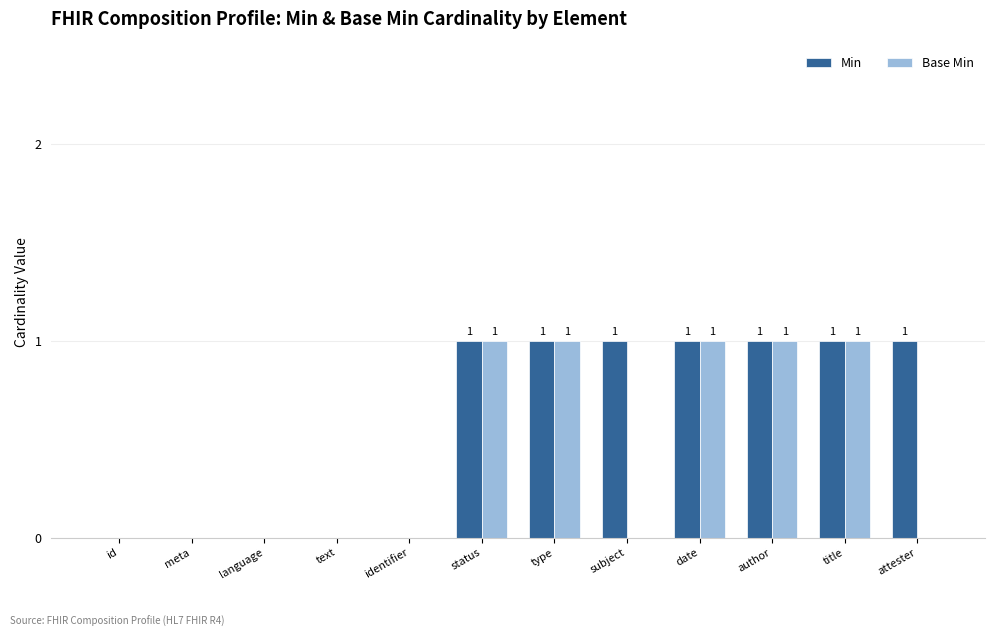

Reading right to left, transcribe all the data shown in this chart.

Min: attester=1	title=1	author=1	date=1	subject=1	type=1	status=1	identifier=0	text=0	language=0	meta=0	id=0
Base Min: attester=0	title=1	author=1	date=1	subject=0	type=1	status=1	identifier=0	text=0	language=0	meta=0	id=0